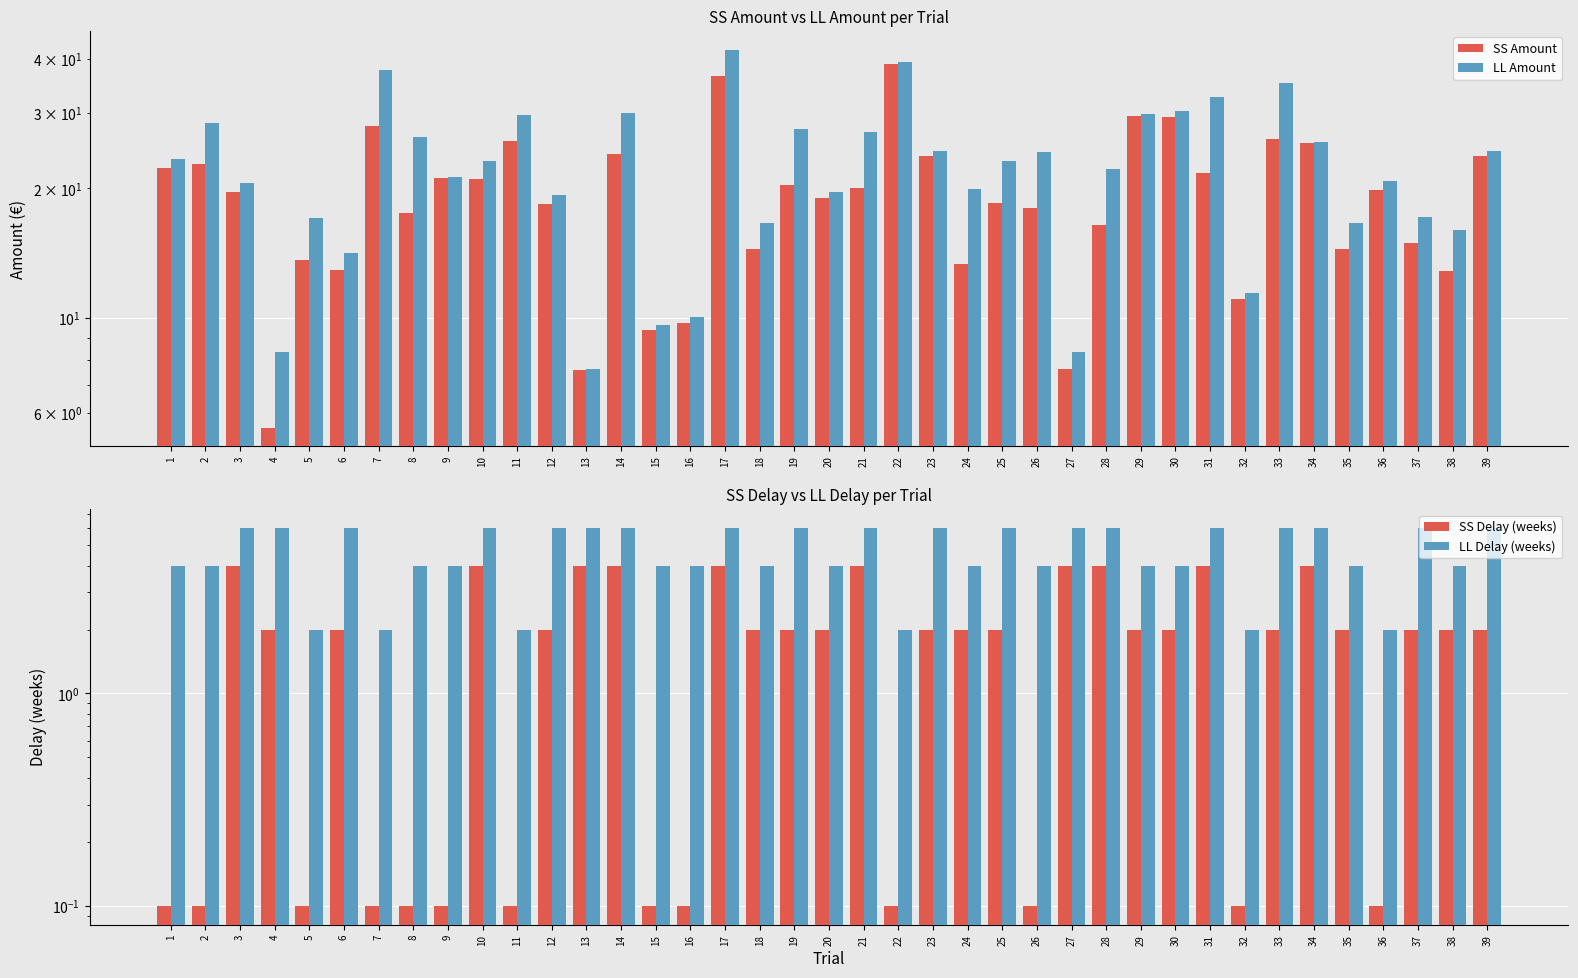

Where is SS Delay (weeks) nearest to the value 2?

4